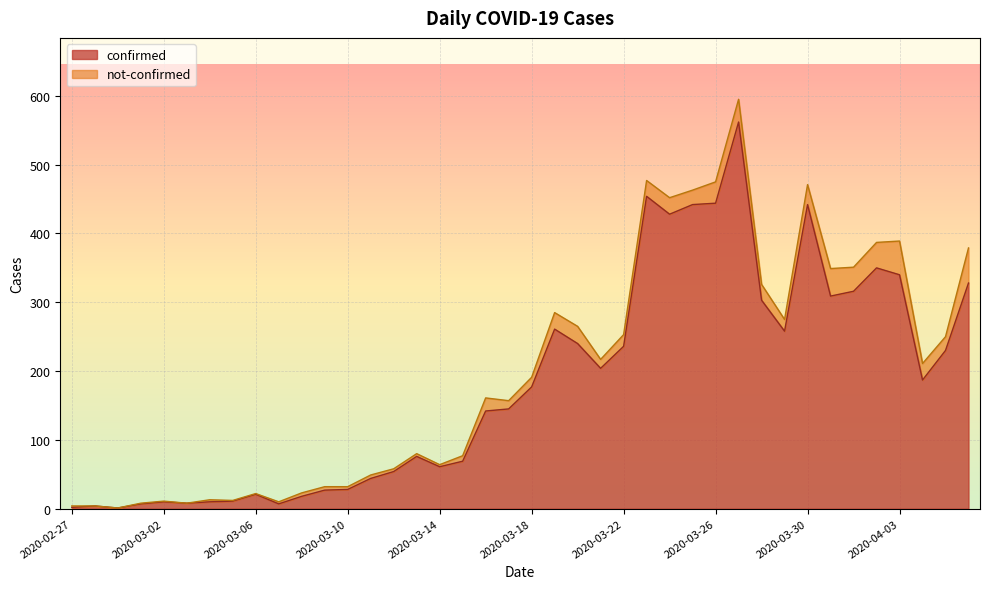

The chart shows a value of 7 at 2020-03-01. True or false?

True